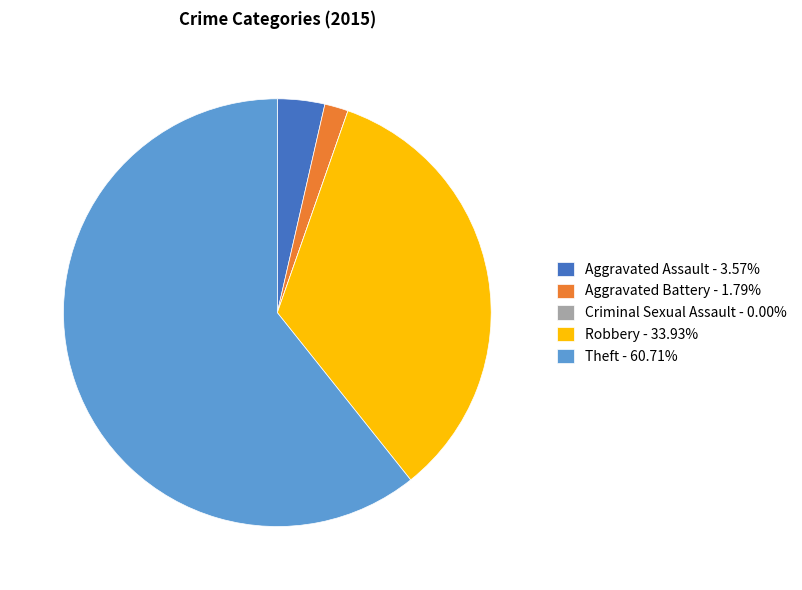

Do Aggravated Battery - 1.79% and Robbery - 33.93% together represent more than half of the pie?

No